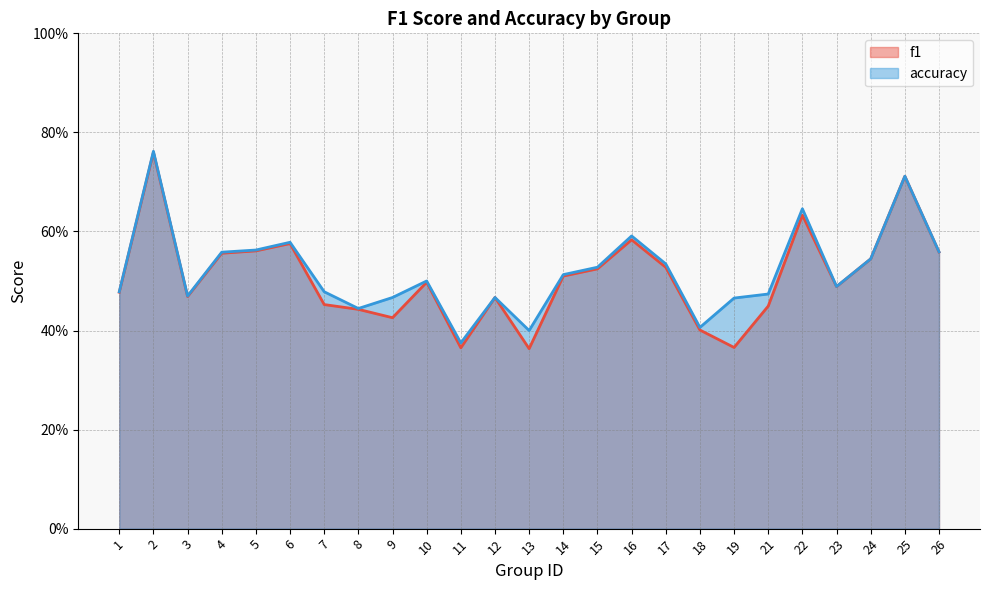

List the series in order of their overall mean, highest first.

accuracy, f1